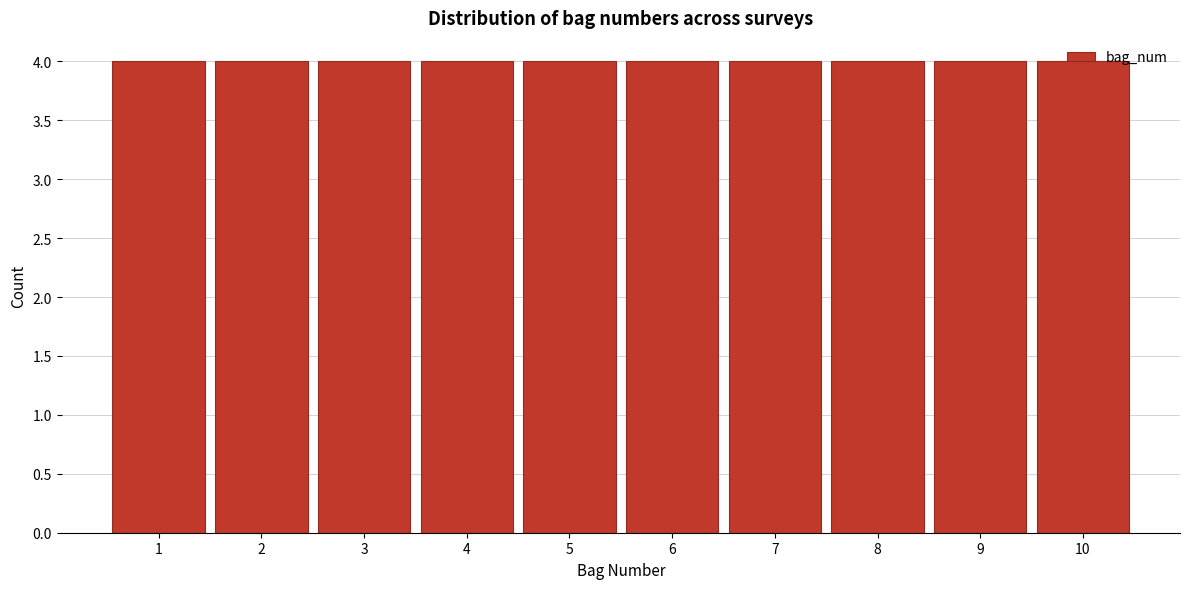

What is the height of the bar covering 0.5 to 1.5 on the x-axis? The values are not printed on the chart, so give them approximately, as read against the axis.

4